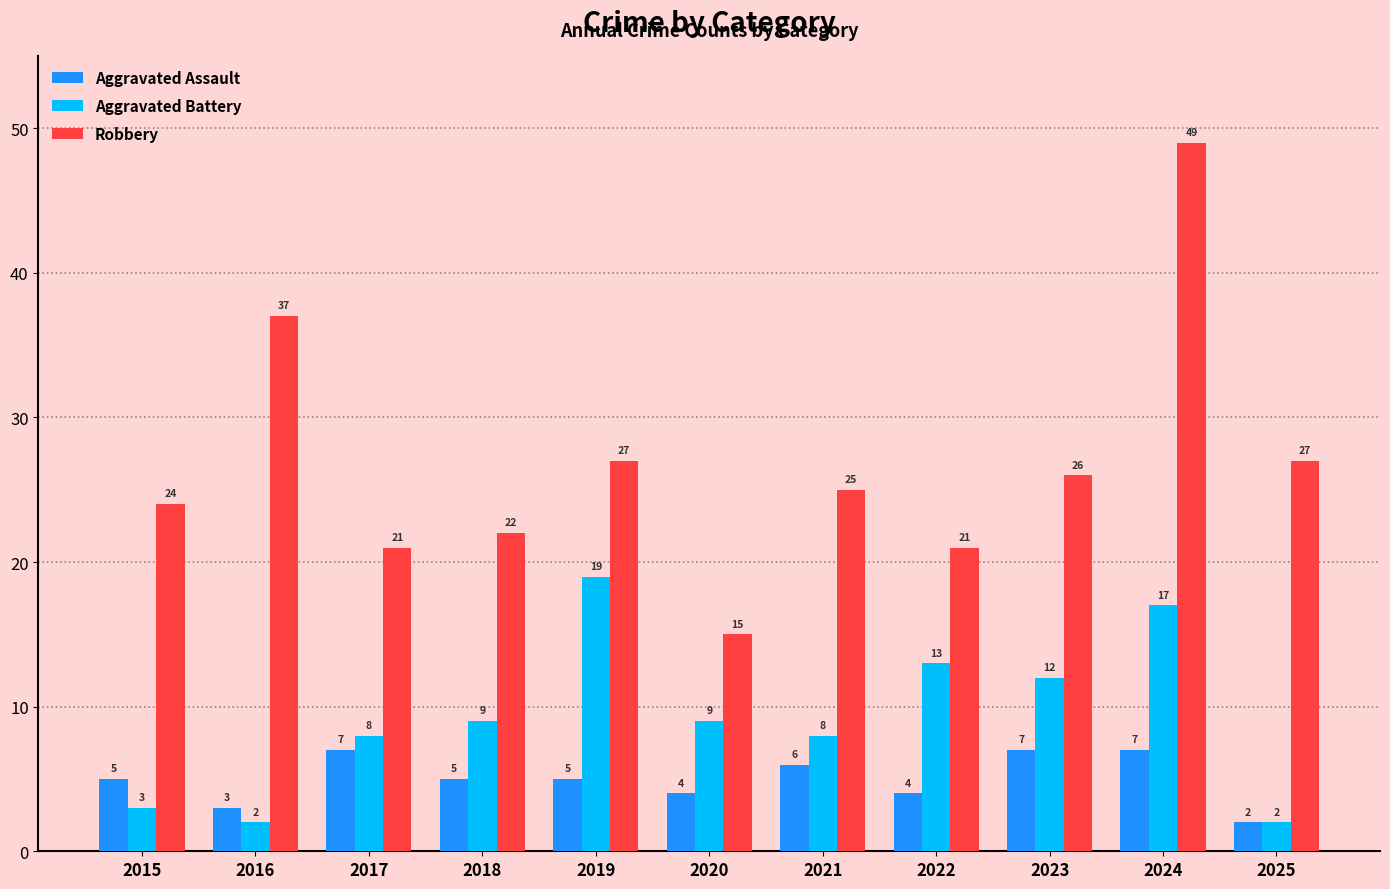

What is the approximate value of Aggravated Assault at 2018?

5